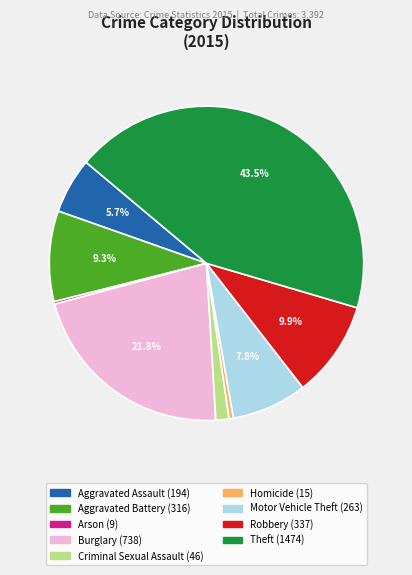

To the nearest percent, what is the average slice percentage?

11%